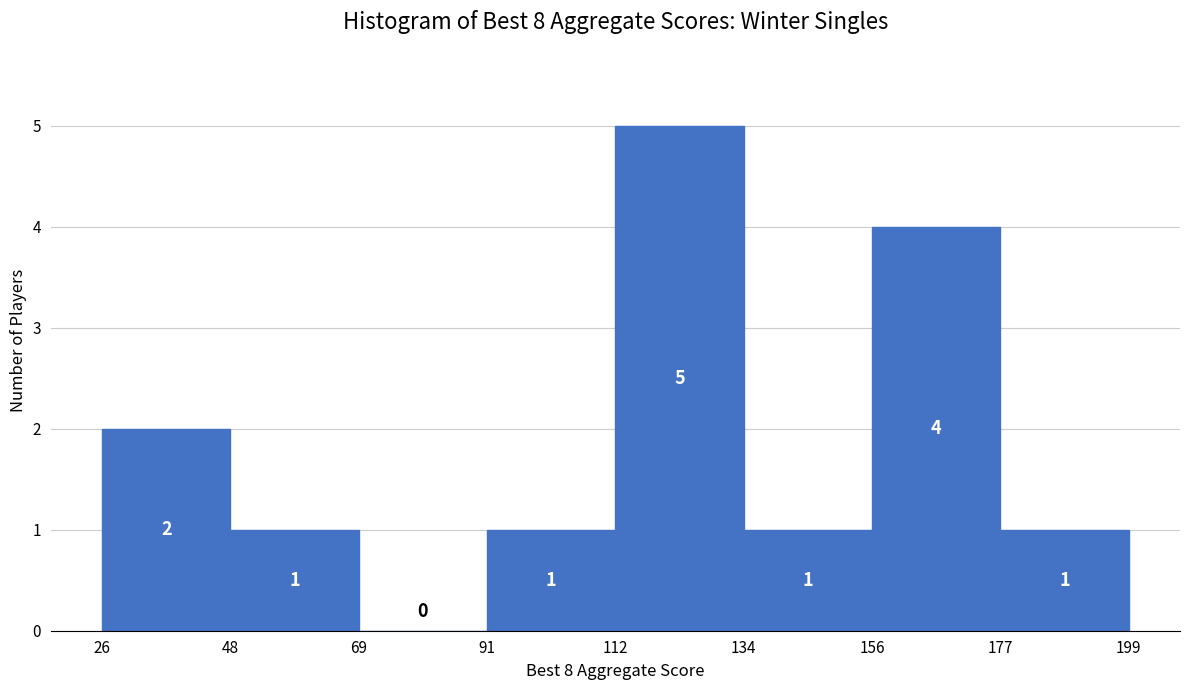

What is the height of the bar covering 91 to 112 on the x-axis?

1